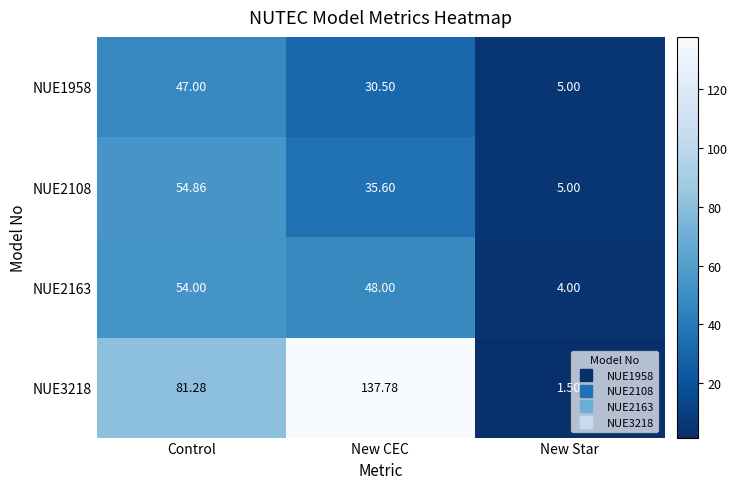

Which series has the largest total across all categories?

NUE3218